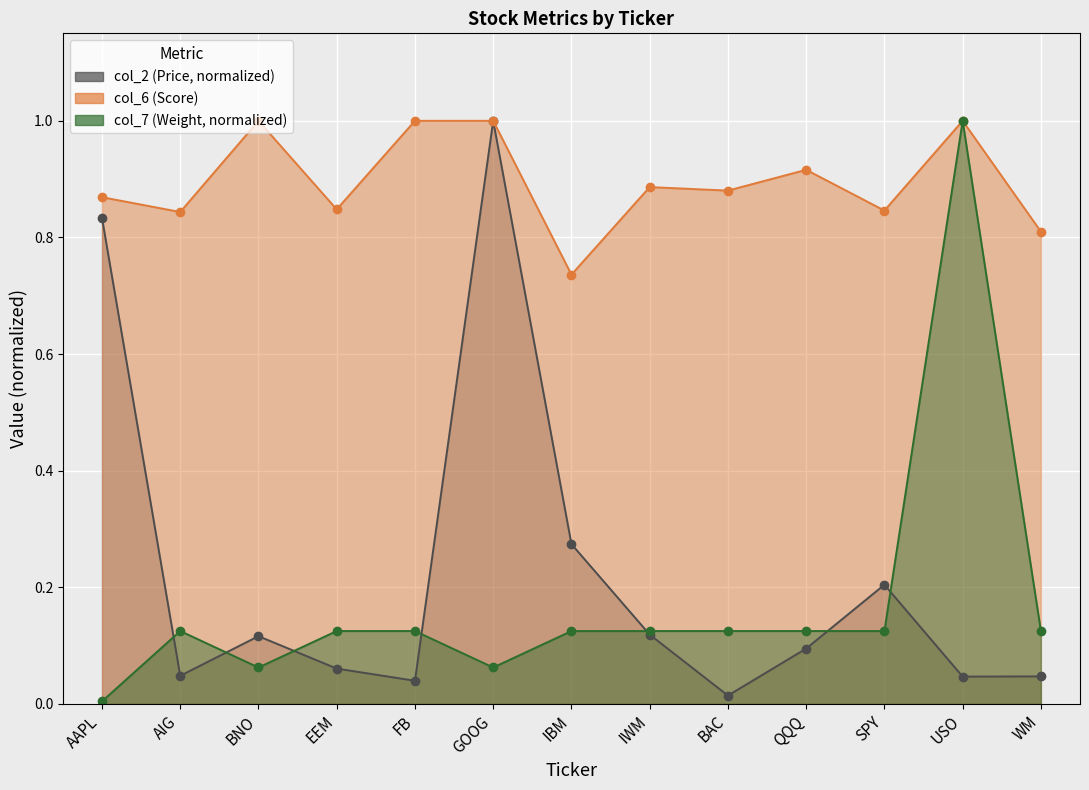

Which series has the widest spread of values?

col_7 (Weight)